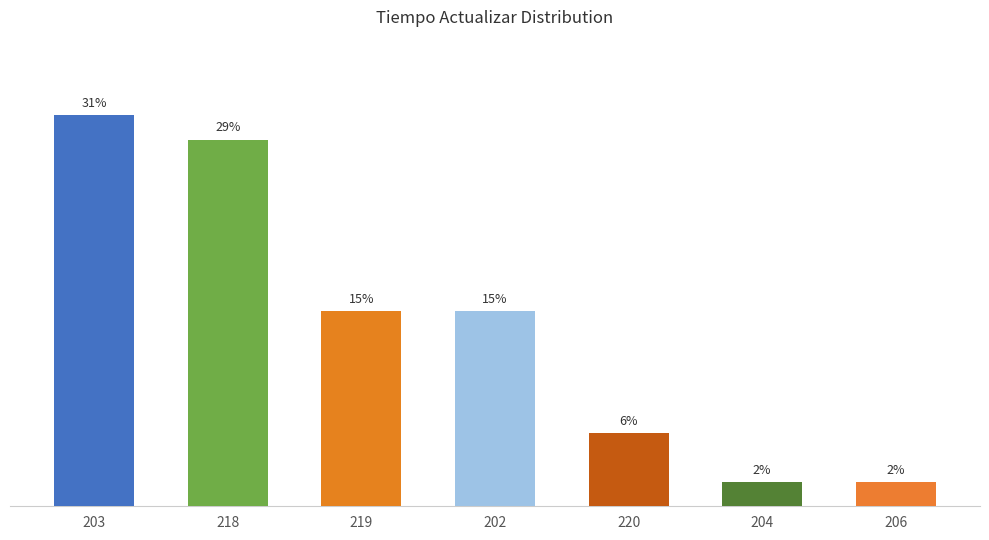

Does the chart contain any negative values?

No